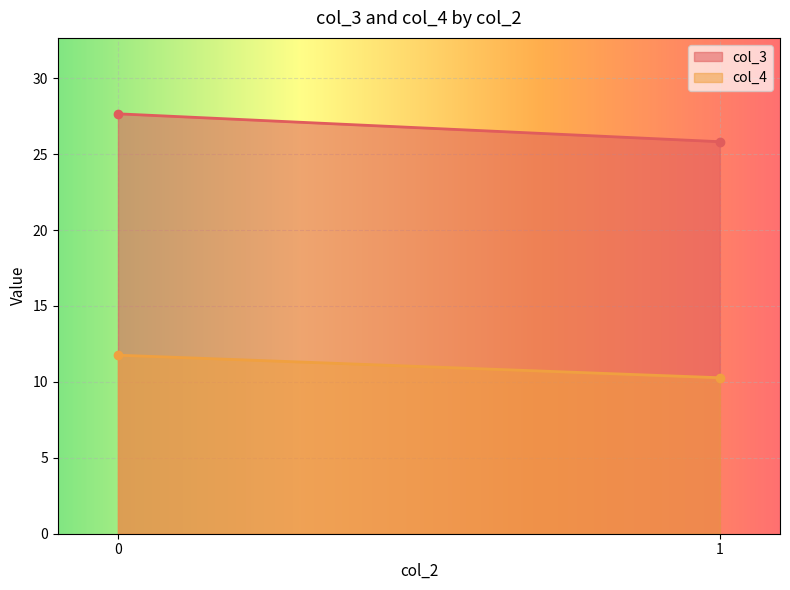

How many distinct data groups are displayed?

2